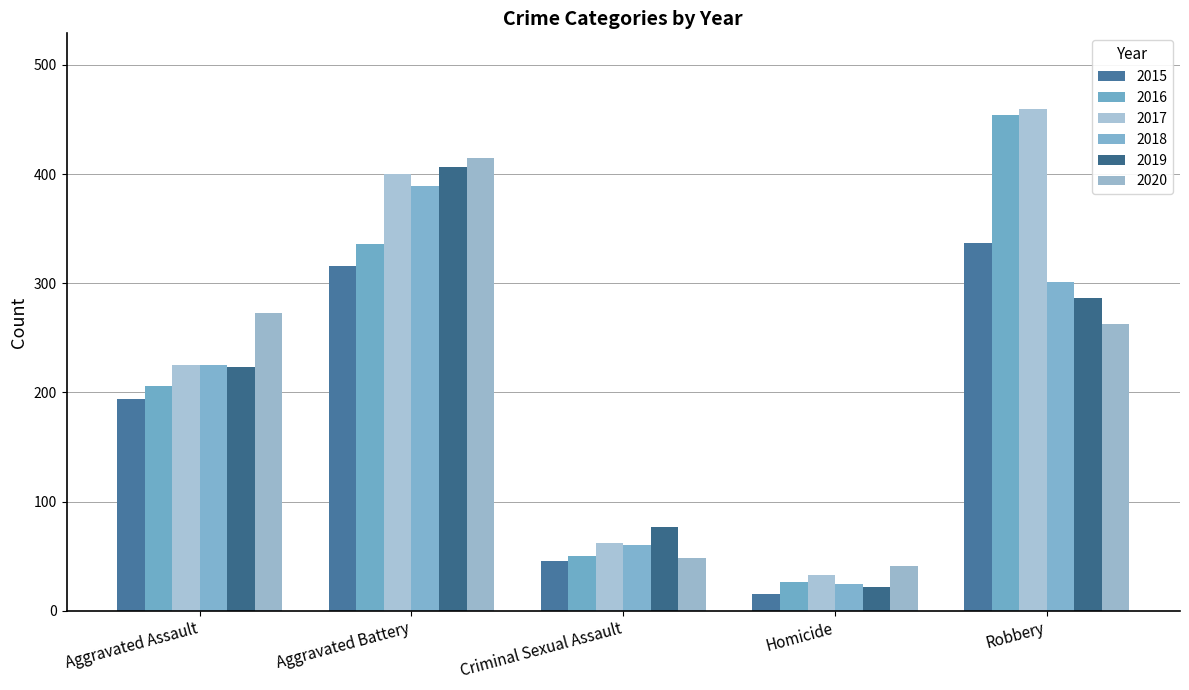

List the series in order of their peak value, highest first.

2017, 2016, 2020, 2019, 2018, 2015